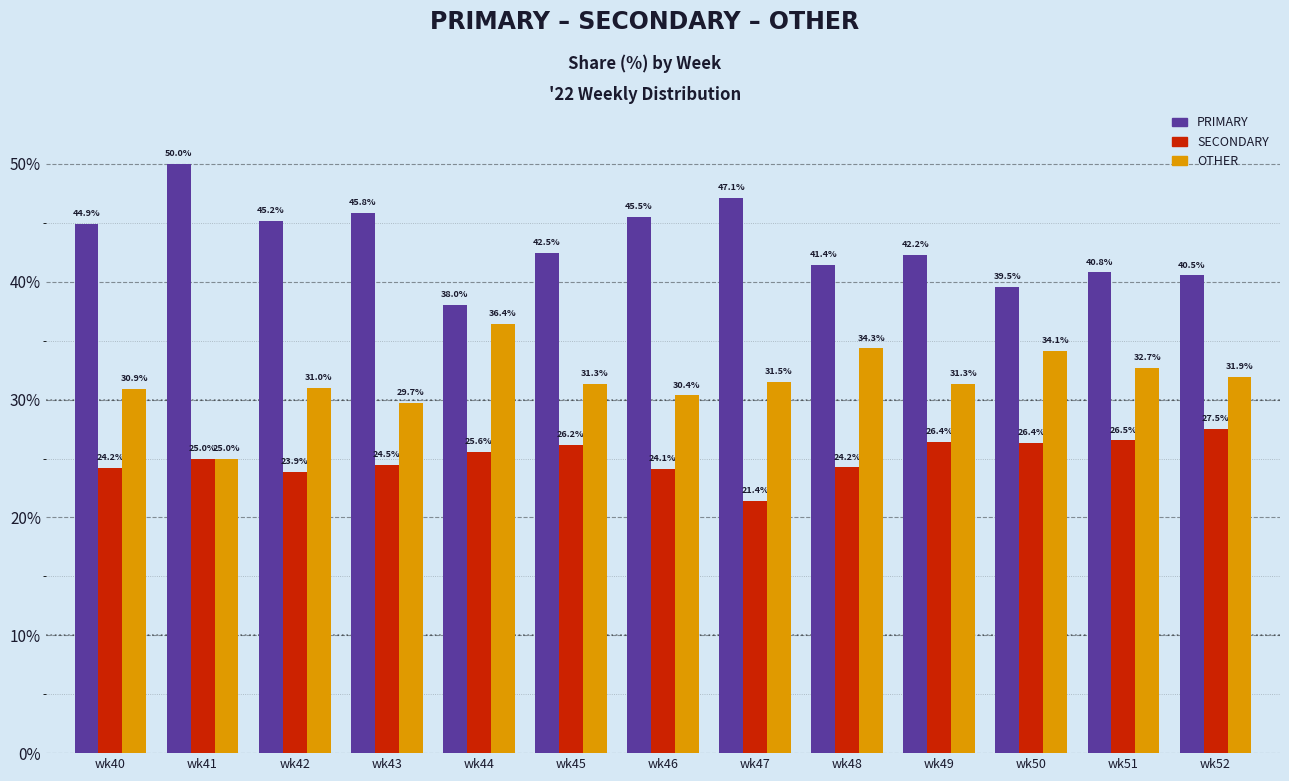

Reading left to right, transcribe all the data shown in this chart.

PRIMARY: wk40=44.9	wk41=50.0	wk42=45.2	wk43=45.8	wk44=38.0	wk45=42.5	wk46=45.5	wk47=47.1	wk48=41.4	wk49=42.2	wk50=39.5	wk51=40.8	wk52=40.5
SECONDARY: wk40=24.2	wk41=25.0	wk42=23.9	wk43=24.5	wk44=25.6	wk45=26.2	wk46=24.1	wk47=21.4	wk48=24.2	wk49=26.4	wk50=26.4	wk51=26.5	wk52=27.5
OTHER: wk40=30.9	wk41=25.0	wk42=31.0	wk43=29.7	wk44=36.4	wk45=31.3	wk46=30.4	wk47=31.5	wk48=34.3	wk49=31.3	wk50=34.1	wk51=32.7	wk52=31.9